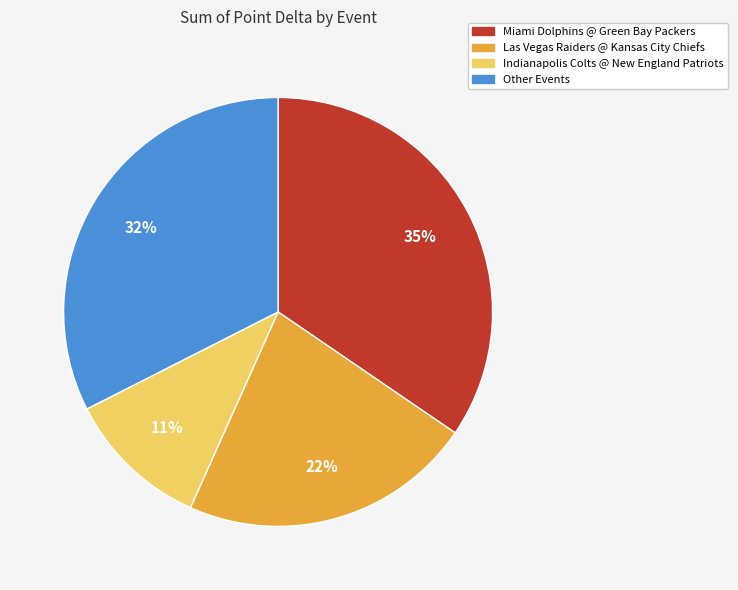

Is there a majority slice in this chart?

No